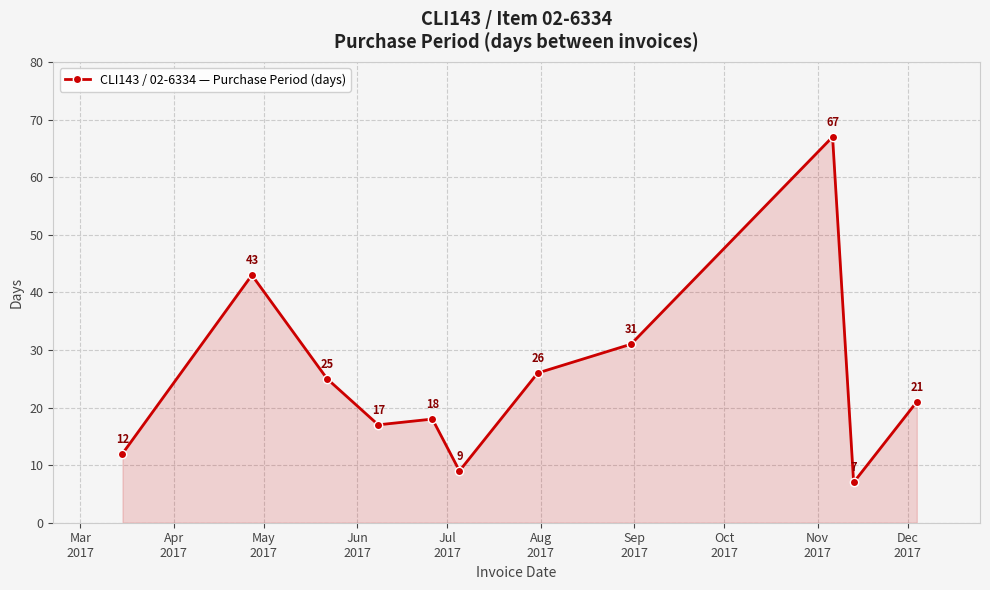

What is the average value?

25